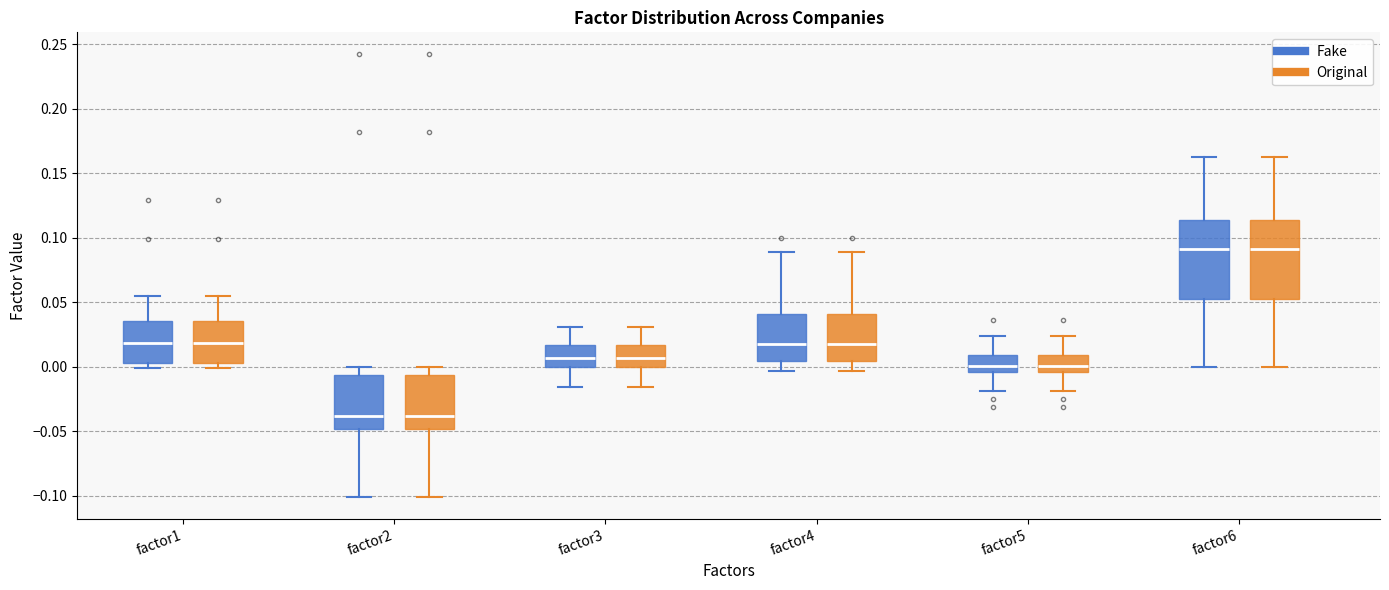

Reading left to right, read every box against the y-axis: the position of its median line, the range the box covers, and the ends of its whiskers. The values are not printed on the chart, so give them approximately, as read against the axis.

factor1 (Fake): median 0.020, box 0.005 to 0.035, whiskers 0.000 to 0.055
factor1 (Original): median 0.020, box 0.005 to 0.035, whiskers 0.000 to 0.055
factor2 (Fake): median -0.040, box -0.050 to -0.005, whiskers -0.100 to 0.000
factor2 (Original): median -0.040, box -0.050 to -0.005, whiskers -0.100 to 0.000
factor3 (Fake): median 0.005, box 0.000 to 0.015, whiskers -0.015 to 0.030
factor3 (Original): median 0.005, box 0.000 to 0.015, whiskers -0.015 to 0.030
factor4 (Fake): median 0.020, box 0.005 to 0.040, whiskers -0.005 to 0.090
factor4 (Original): median 0.020, box 0.005 to 0.040, whiskers -0.005 to 0.090
factor5 (Fake): median 0.000, box -0.005 to 0.010, whiskers -0.020 to 0.025
factor5 (Original): median 0.000, box -0.005 to 0.010, whiskers -0.020 to 0.025
factor6 (Fake): median 0.090, box 0.055 to 0.115, whiskers 0.000 to 0.165
factor6 (Original): median 0.090, box 0.055 to 0.115, whiskers 0.000 to 0.165